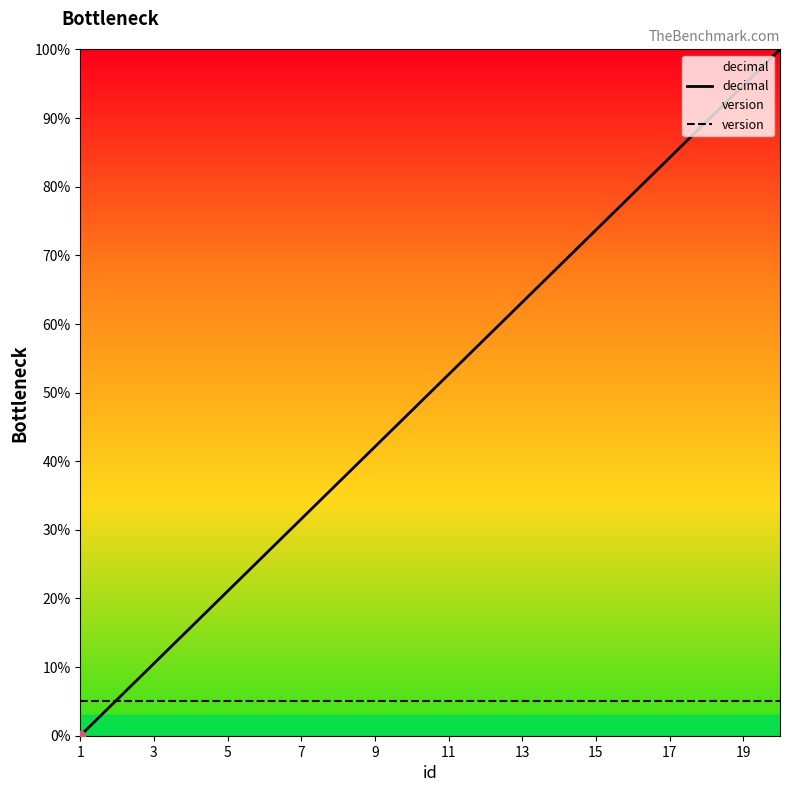

Which series has the widest spread of Y values?

decimal